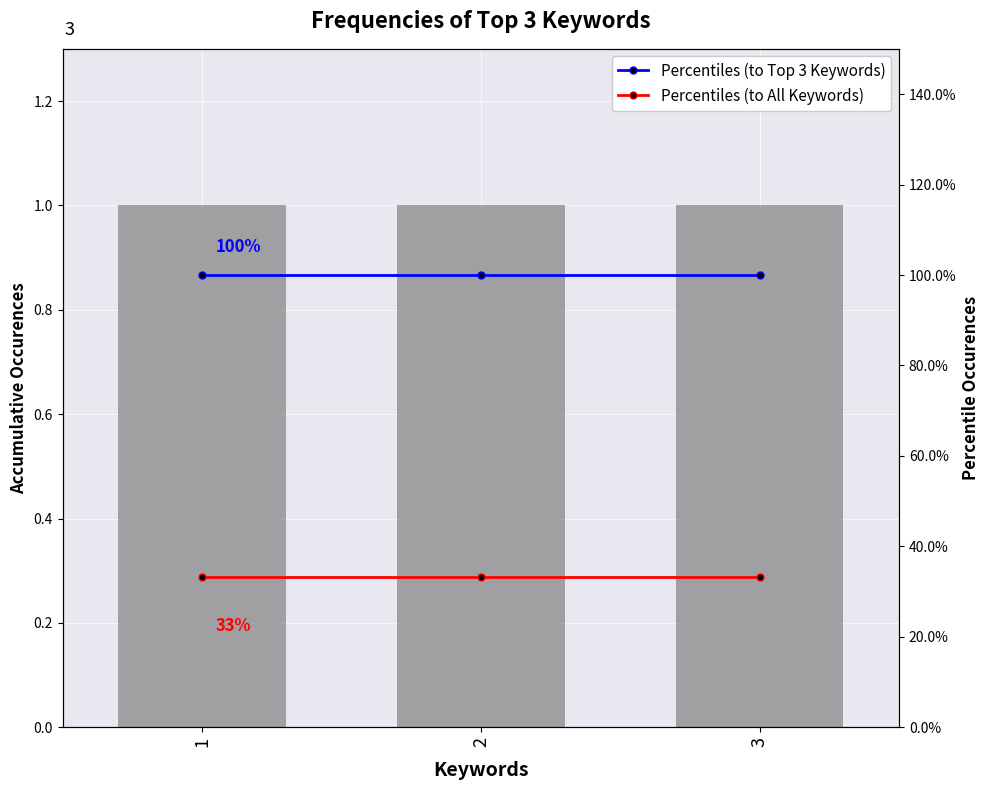

The value of Percentiles (to Top 3 Keywords) at 1 is 1.0. True or false?

True